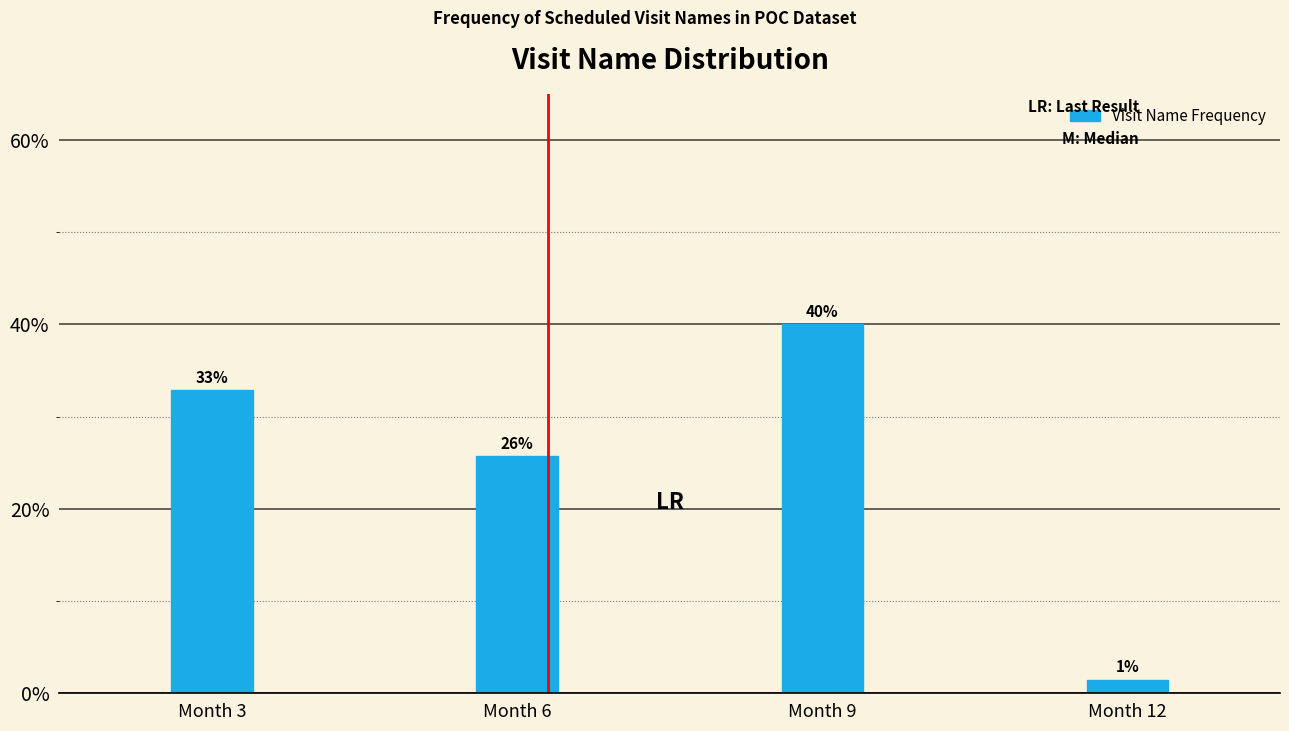

At which label does the data first exceed 32?

Month 3